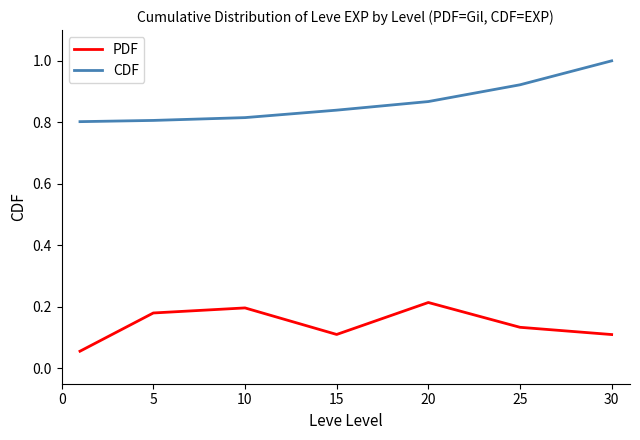

Count the number of categories in the chart.

7